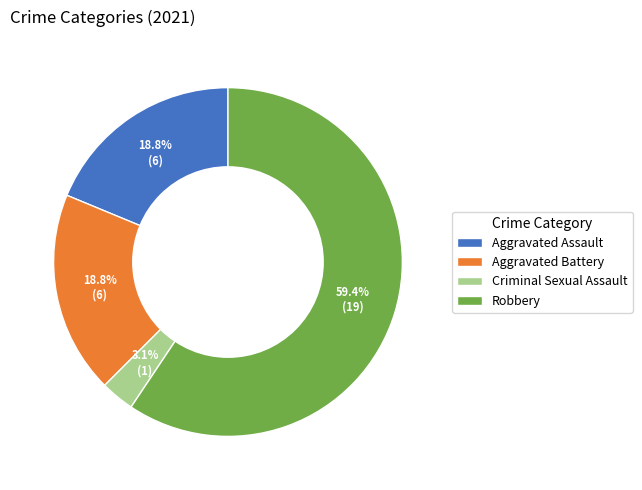

Count the number of slices in the pie.

4